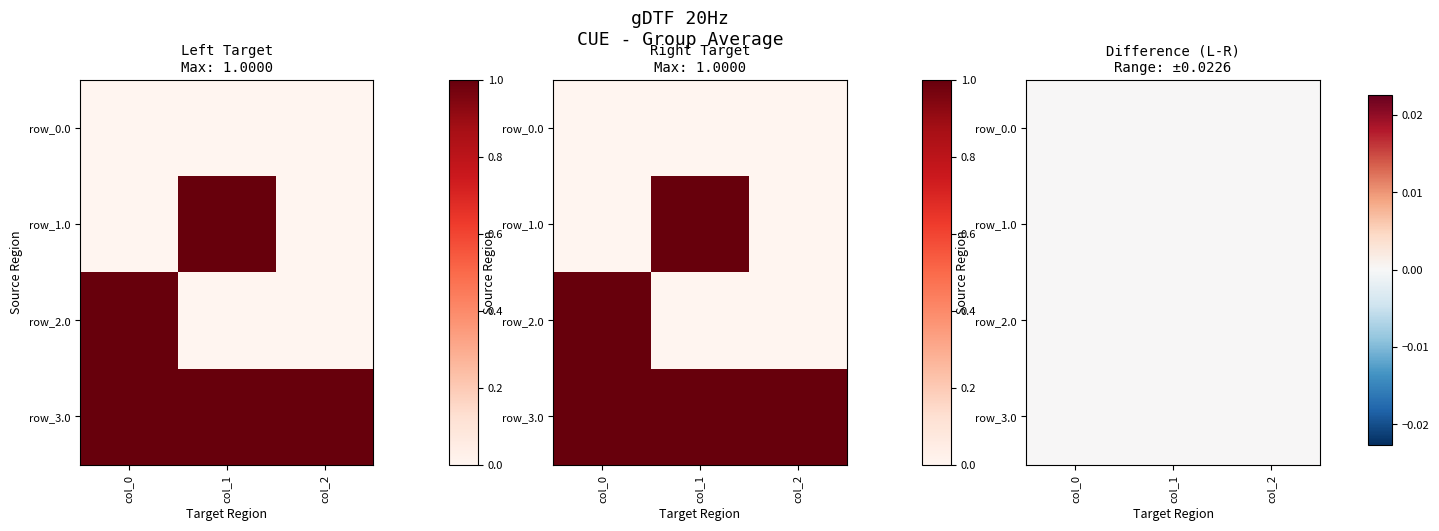

What is the sum of all row_2.0 values?

1